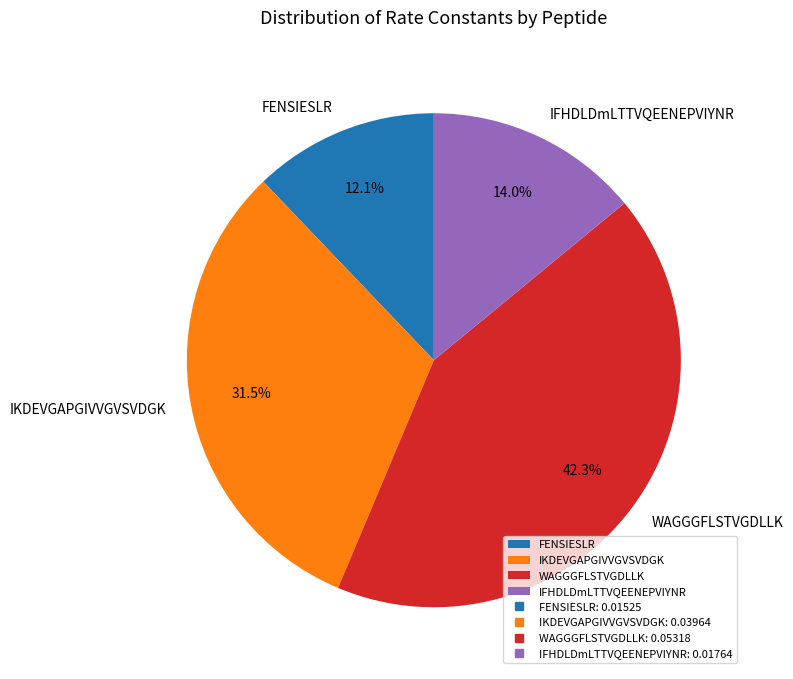

What percentage is NOT represented by IFHDLDmLTTVQEENEPVIYNR?

86.0%